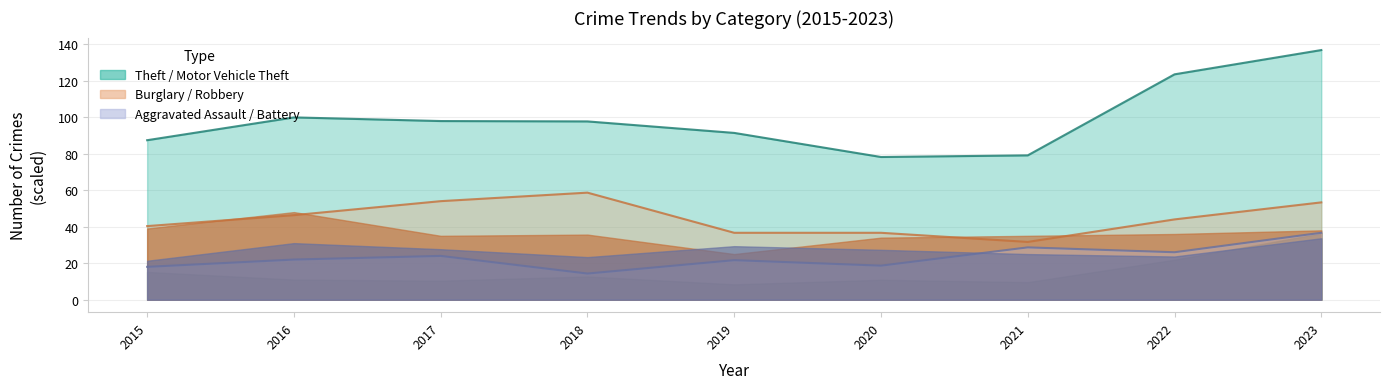

Rank the categories by Burglary value from lowest to highest.

2021, 2019, 2020, 2015, 2022, 2016, 2023, 2017, 2018